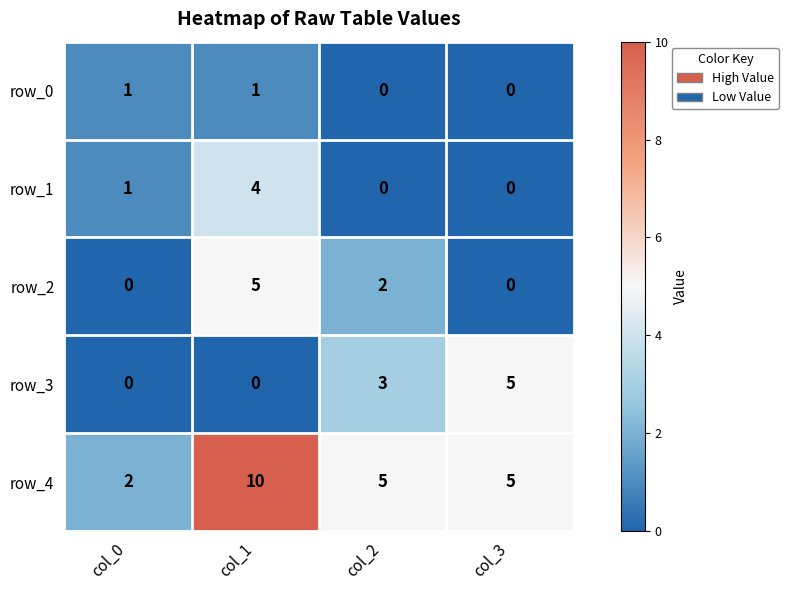

What is the sum of the row_2 values at col_0 and col_1?

5